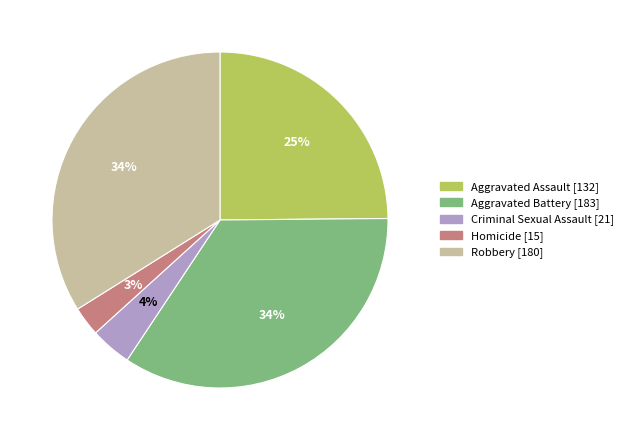

What percentage is the Robbery slice, to the nearest percent?

34%